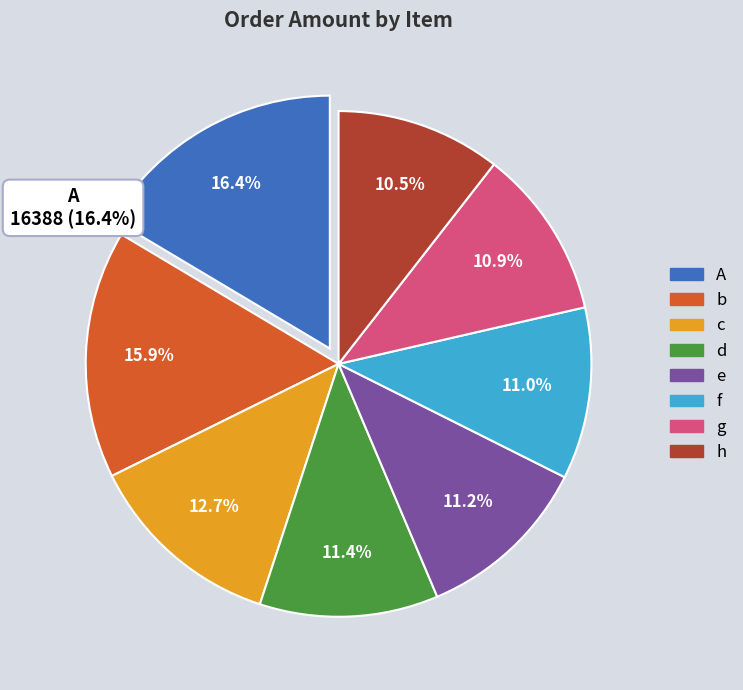

Which slice is the largest?

A